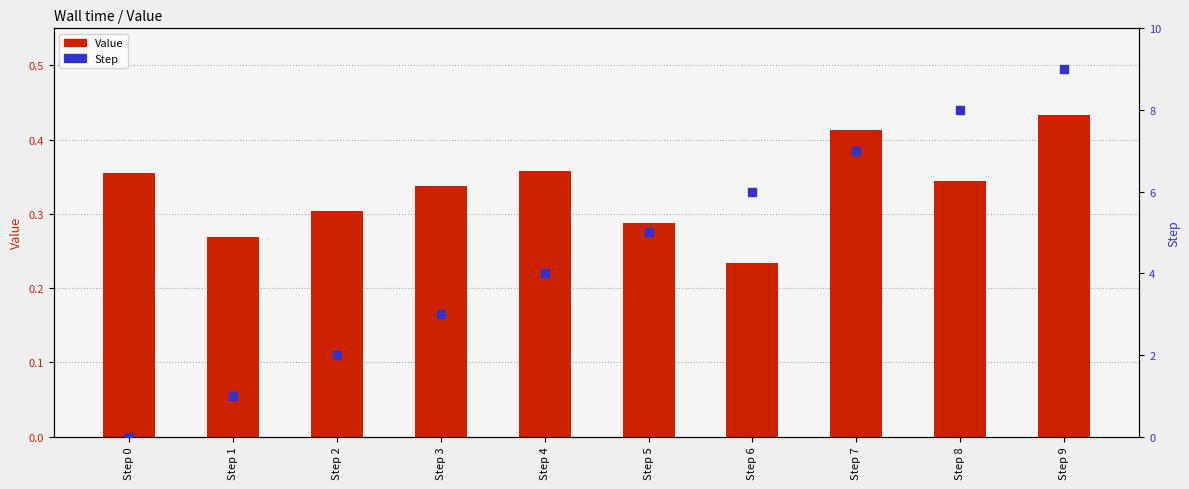

What are all the series names shown in the legend?

Value, Step